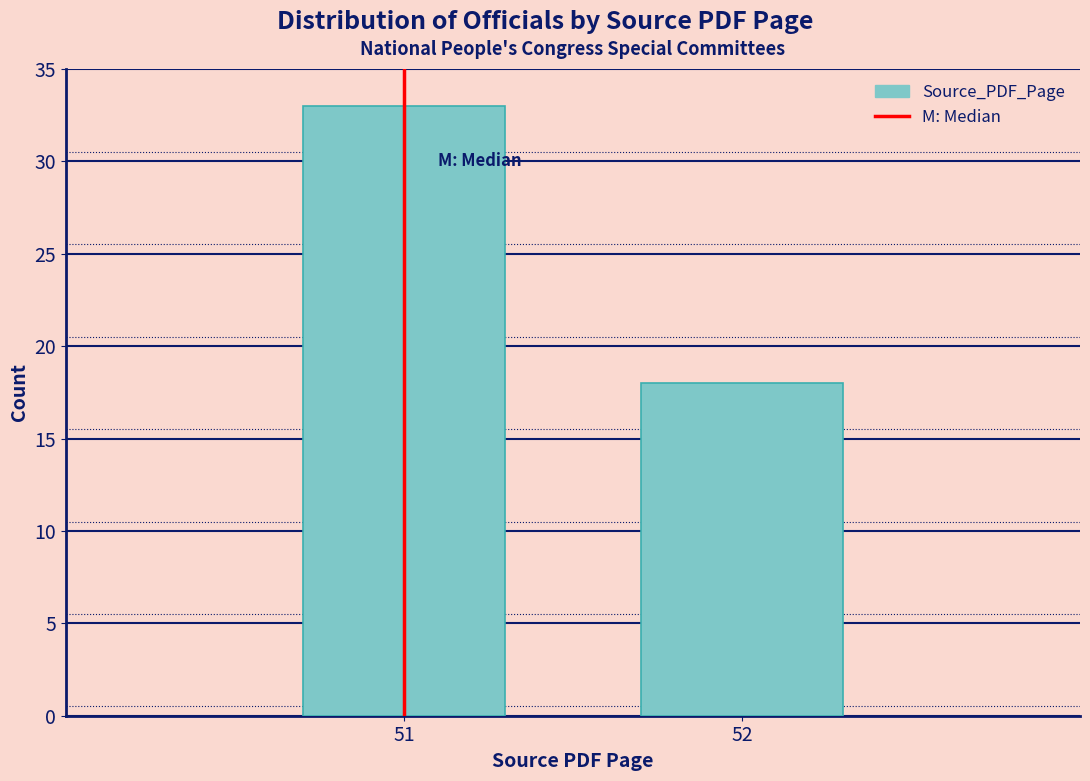

Reading left to right, what are all the values shown in this chart?

33	18